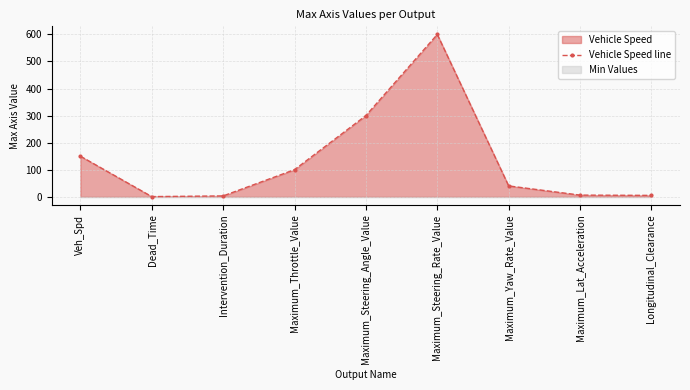

What is the smallest value displayed?

0.5